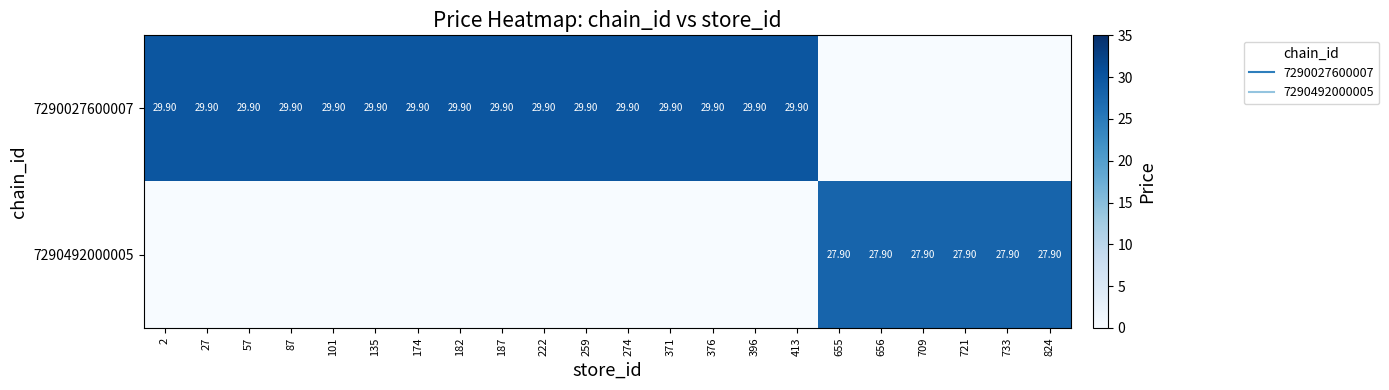

What is the difference between the highest and lowest values at 174?

29.9